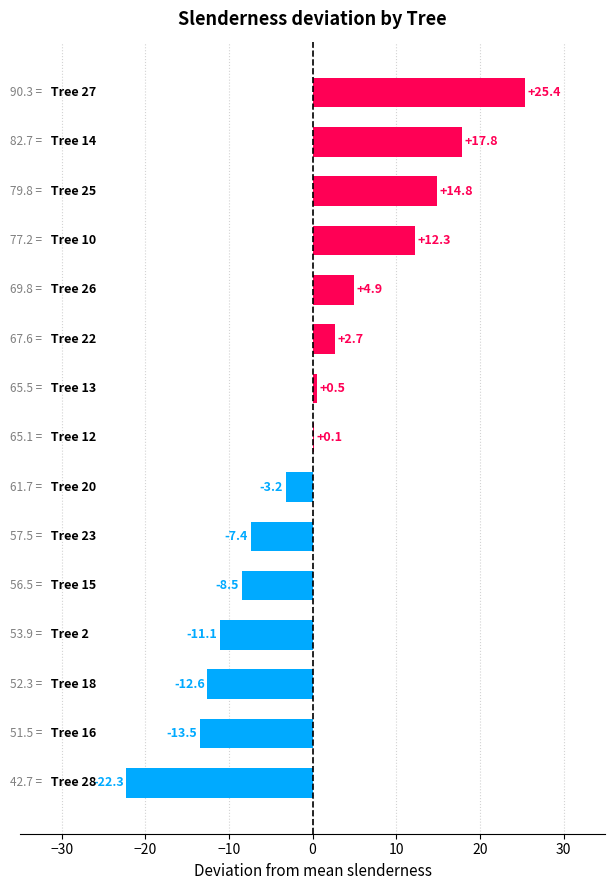

What is the greatest value displayed?

25.4